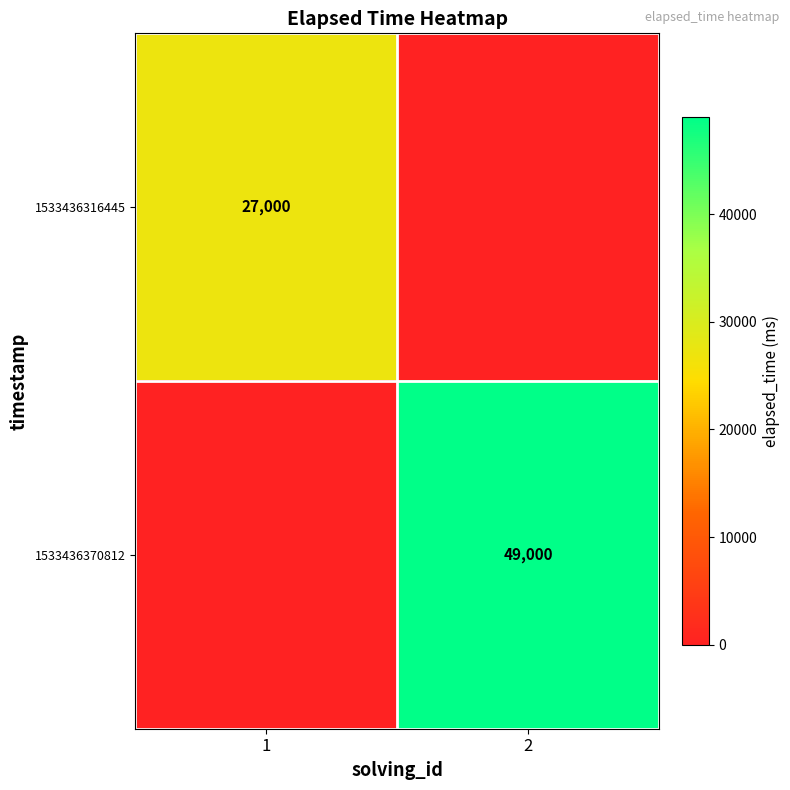

Is the value of 1533436316445 at 1 greater than the value of 1533436370812 at 1?

Yes